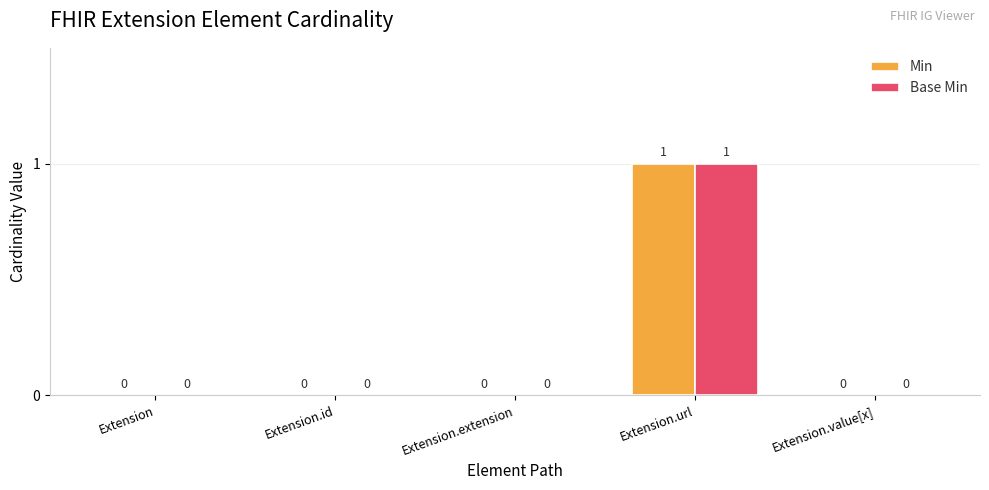

How many positive values does the Base Min series have?

1